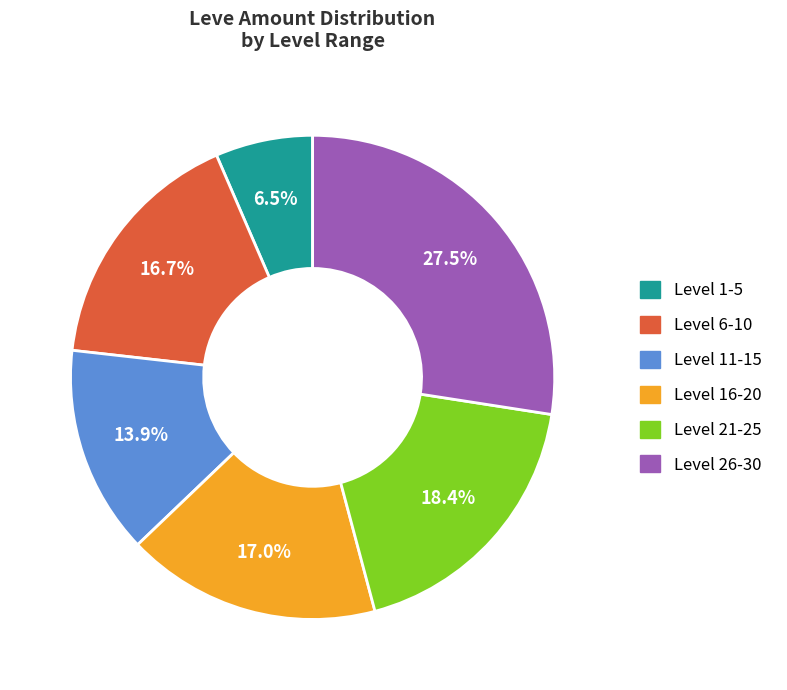

Is there a majority slice in this chart?

No